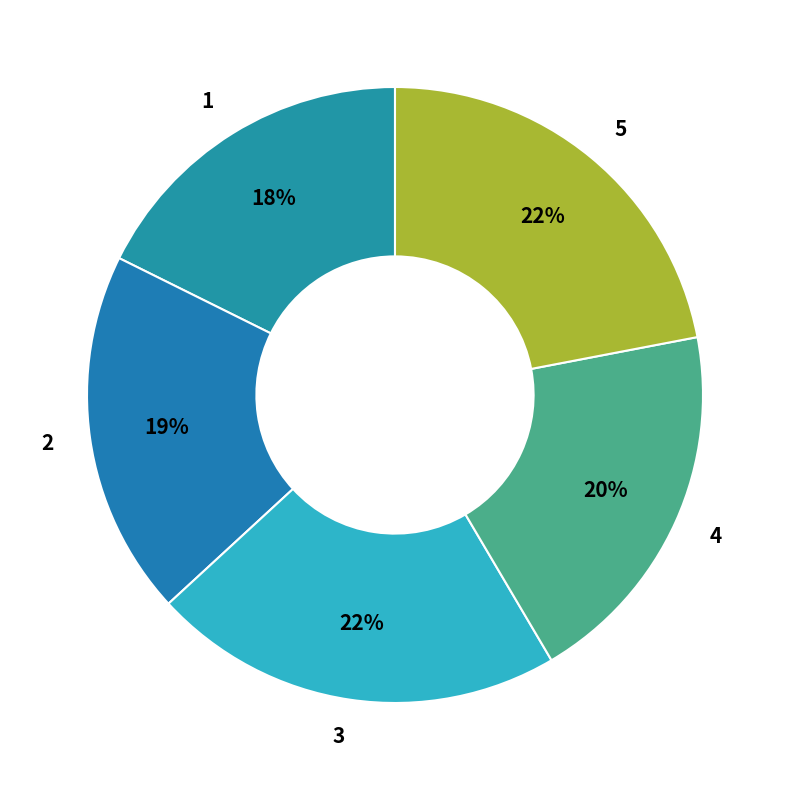

To the nearest percent, what portion does 2 represent?

19%